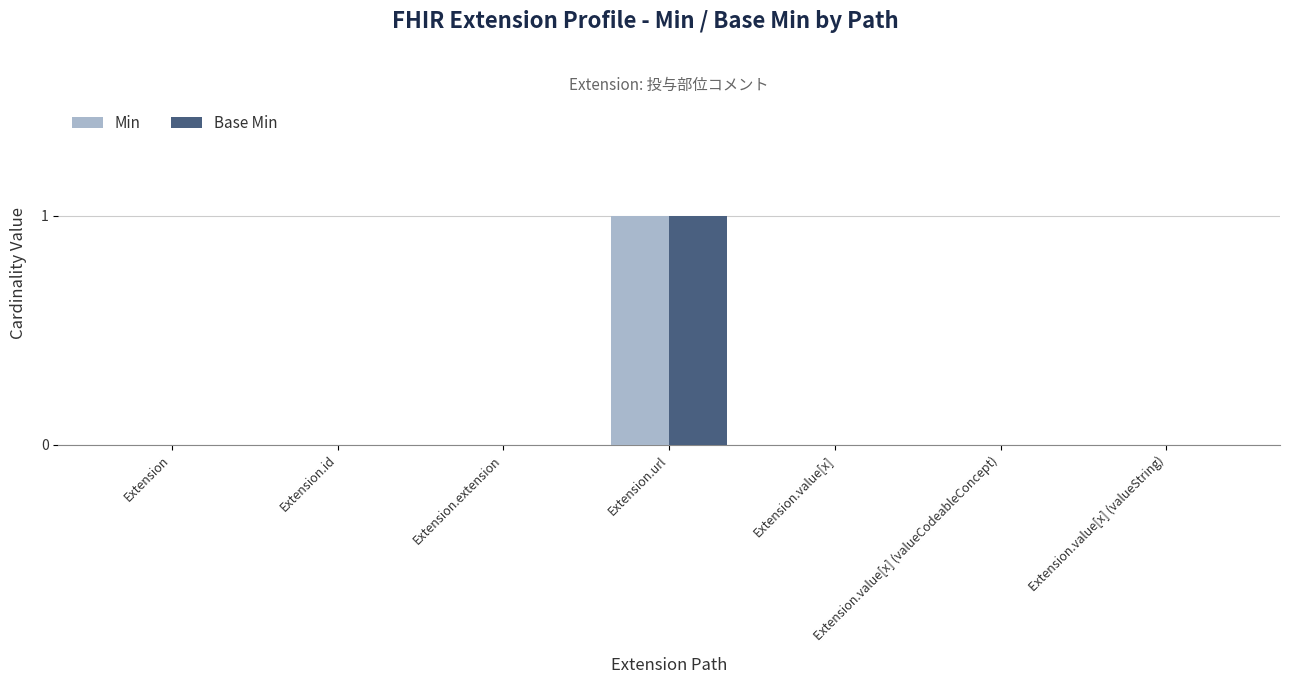

The Base Min series shows 1 at Extension.value[x] (valueCodeableConcept). True or false?

False